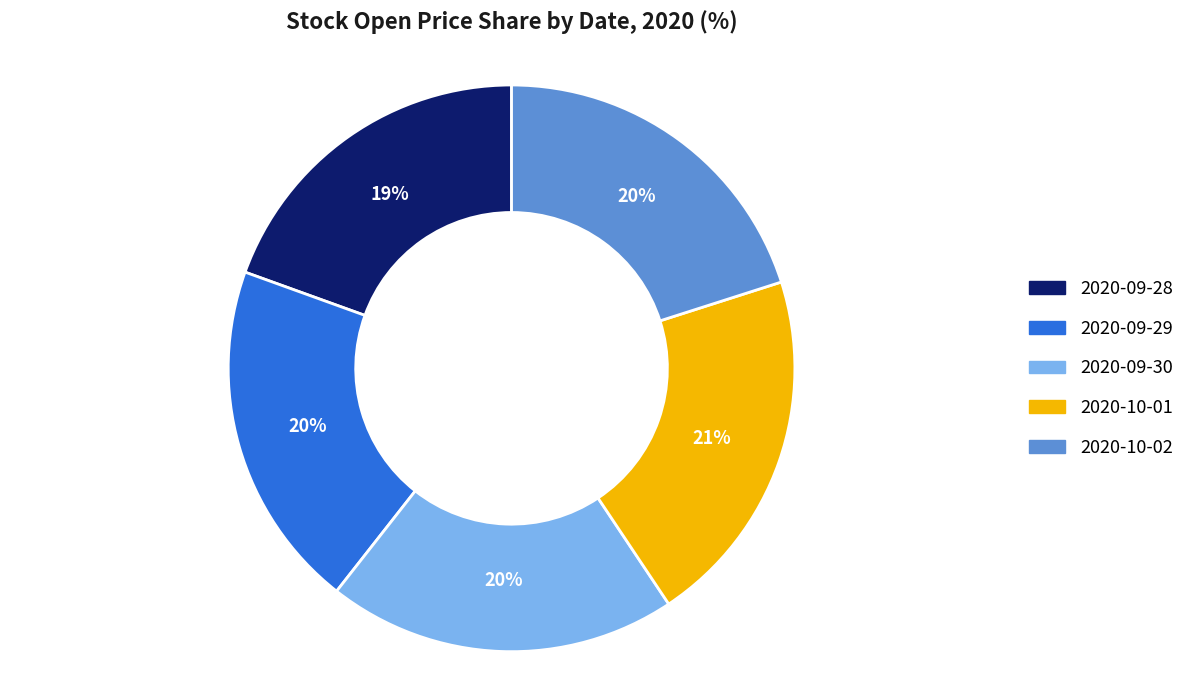

Is 2020-09-28 the majority of the pie?

No